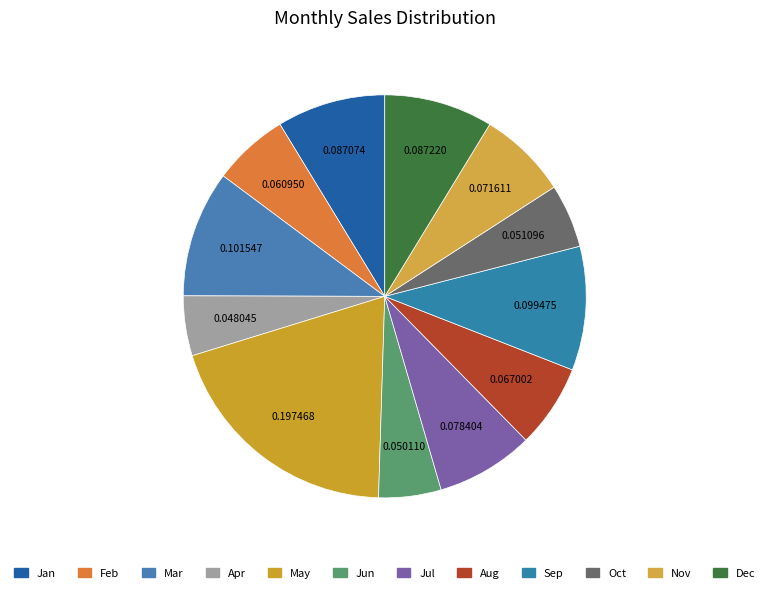

Rank the categories by value from highest to lowest.

May, Mar, Sep, Dec, Jan, Jul, Nov, Aug, Feb, Oct, Jun, Apr